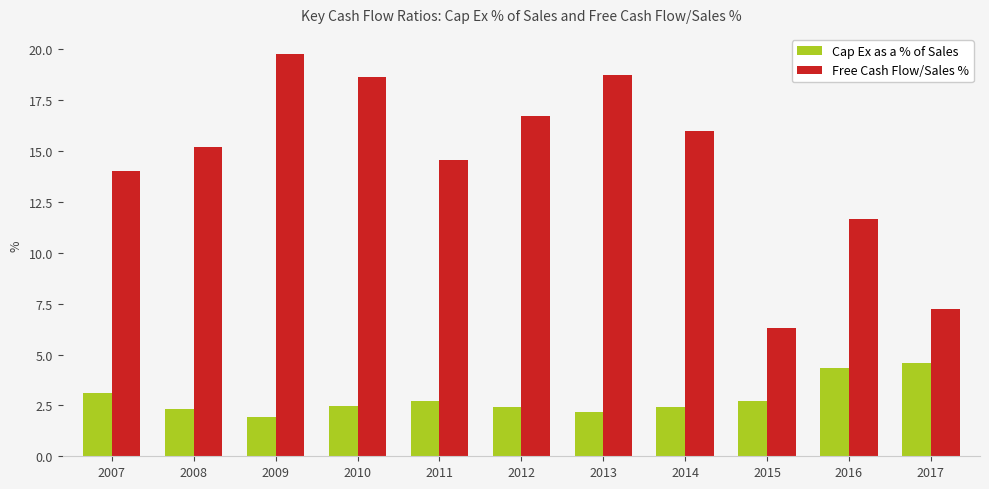

What is the sum of all Free Cash Flow/Sales % values?

158.9